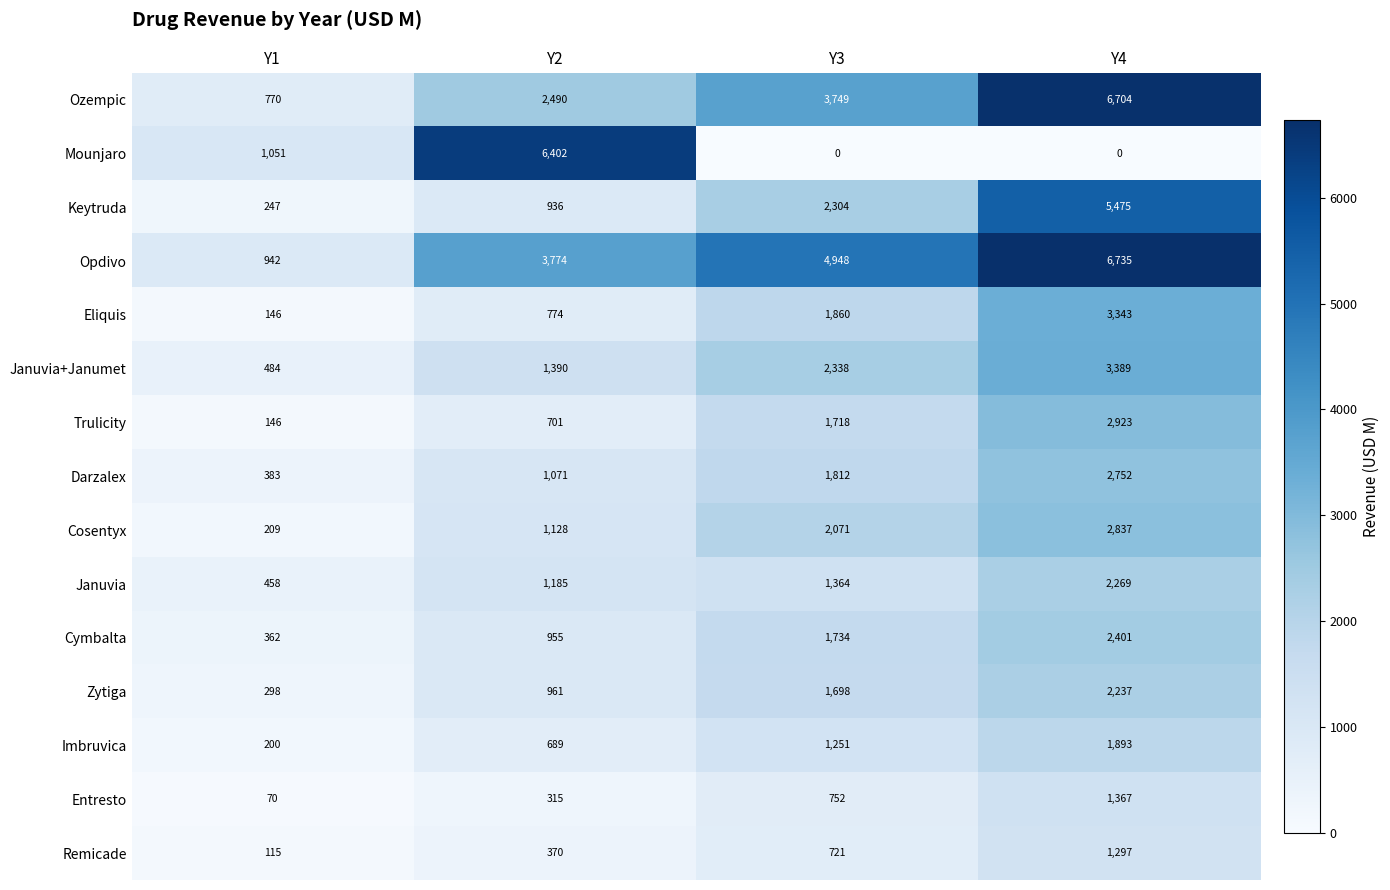

The Eliquis series shows 330 at Y2. True or false?

False